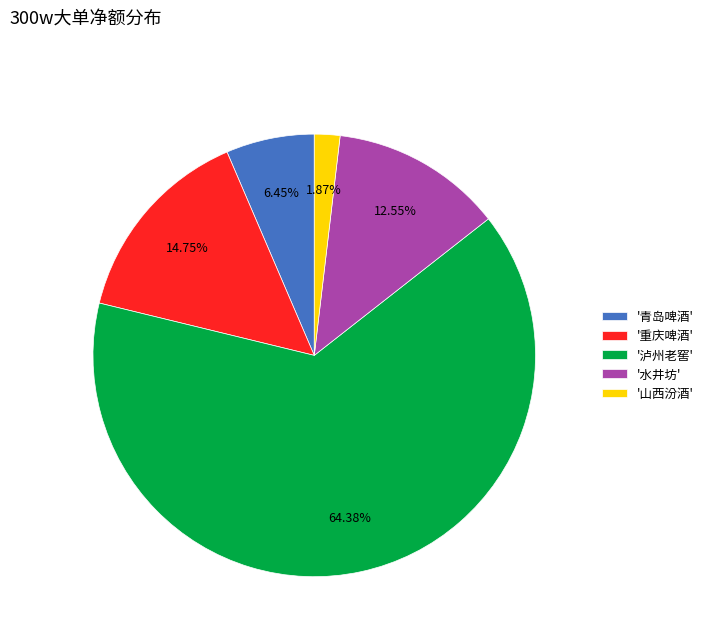

Combined, do '重庆啤酒' and '泸州老窖' account for over 50%?

Yes